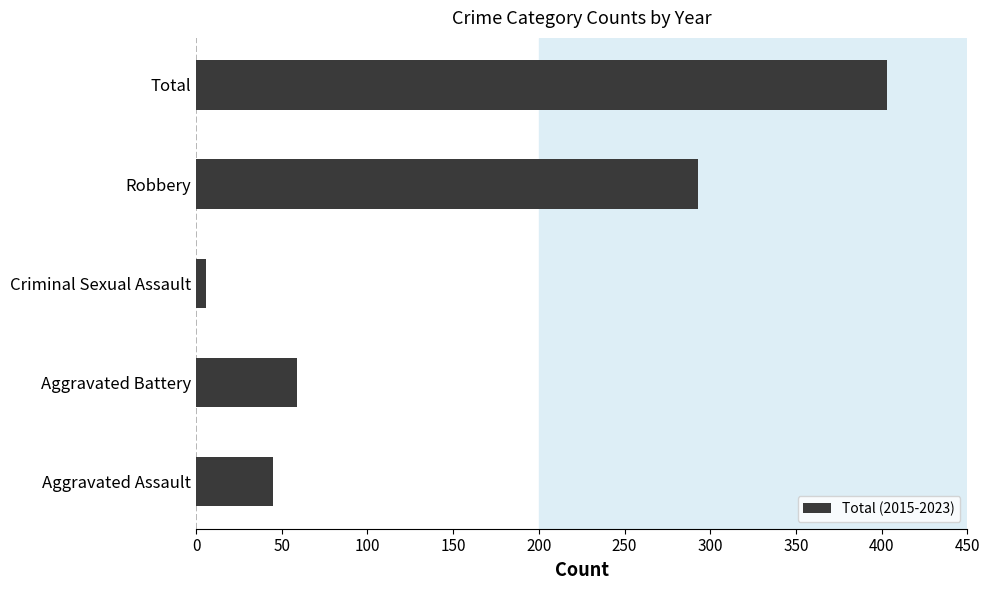

Which label corresponds to the smallest value in the chart?

Criminal Sexual Assault